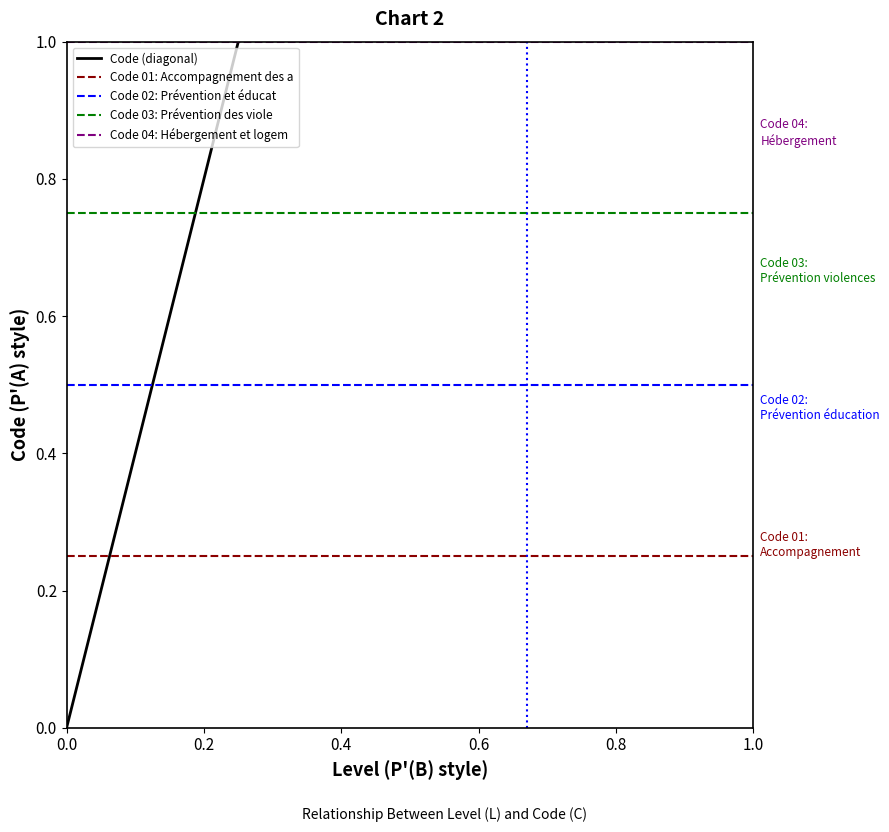

Is this an area chart (filled region under the line)?

No